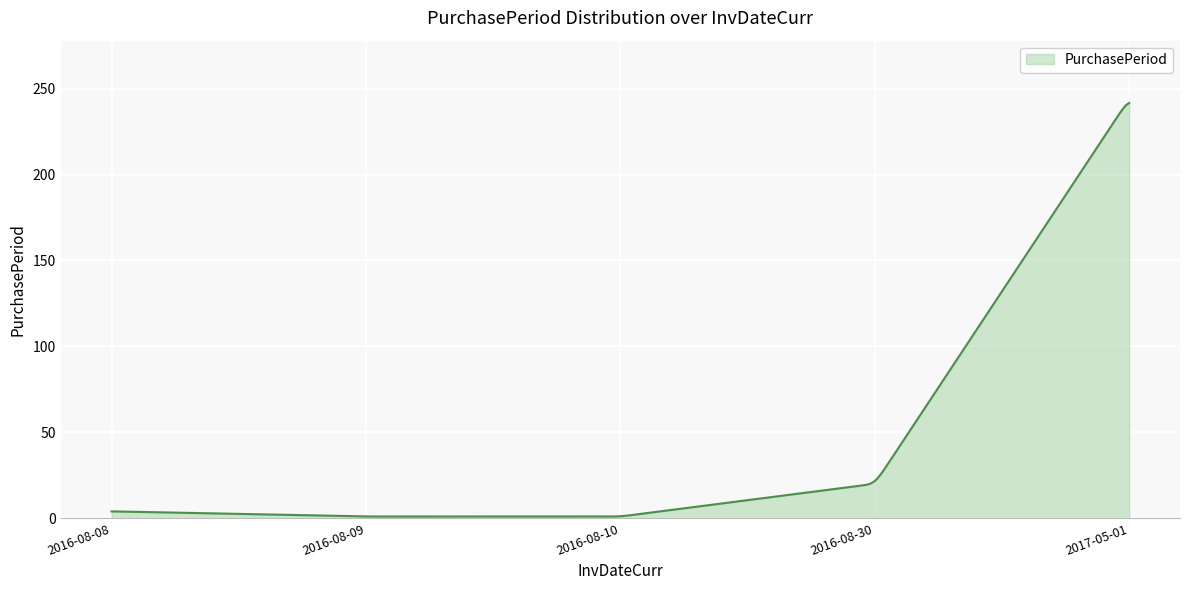

What is the difference between the maximum and minimum values?

240.6